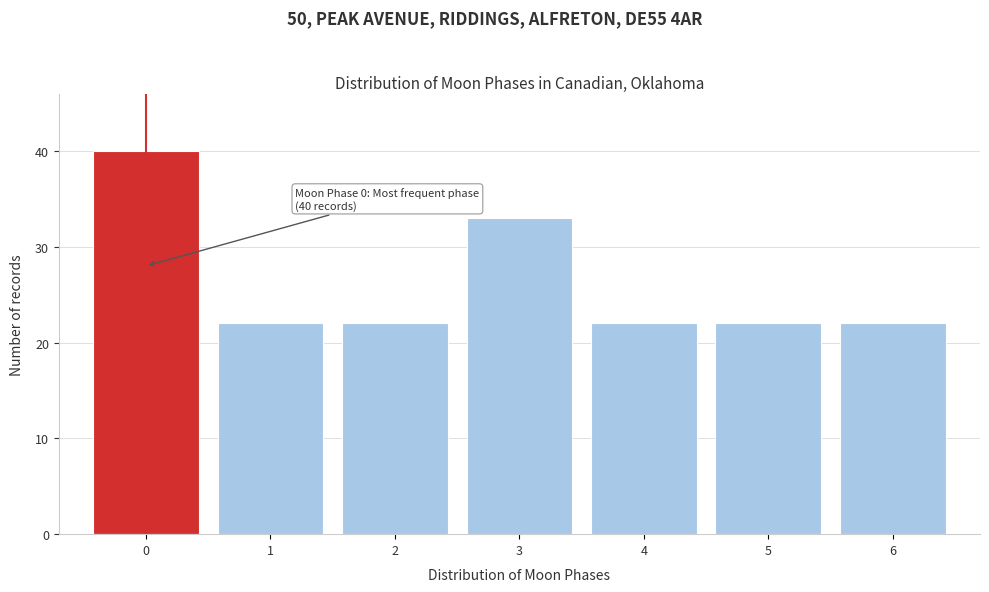

Over which range of the x-axis is the bar tallest?

-0.5 to 0.5